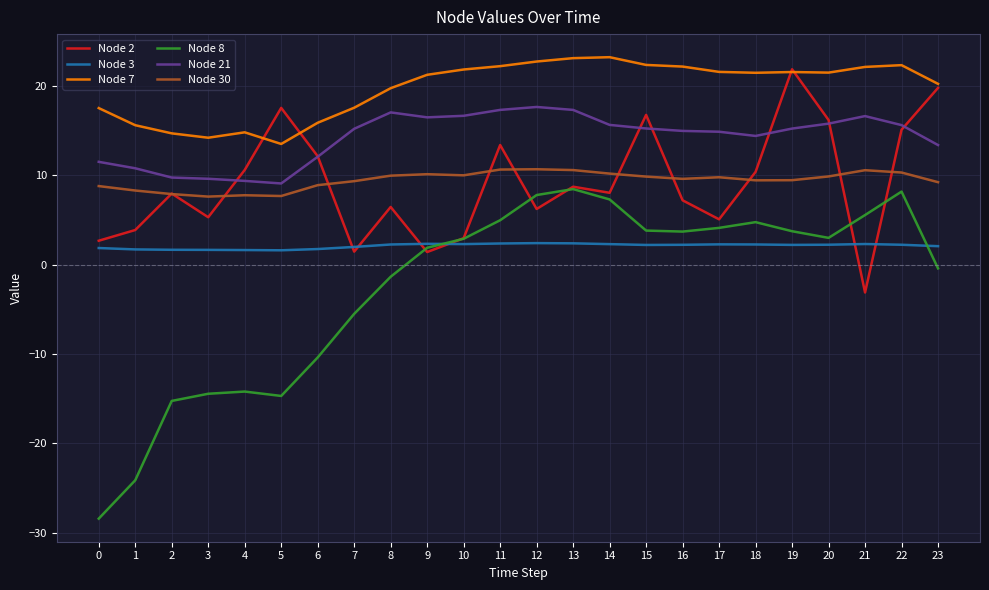

What is the difference between the maximum and minimum values in the Node 7 series?

9.7